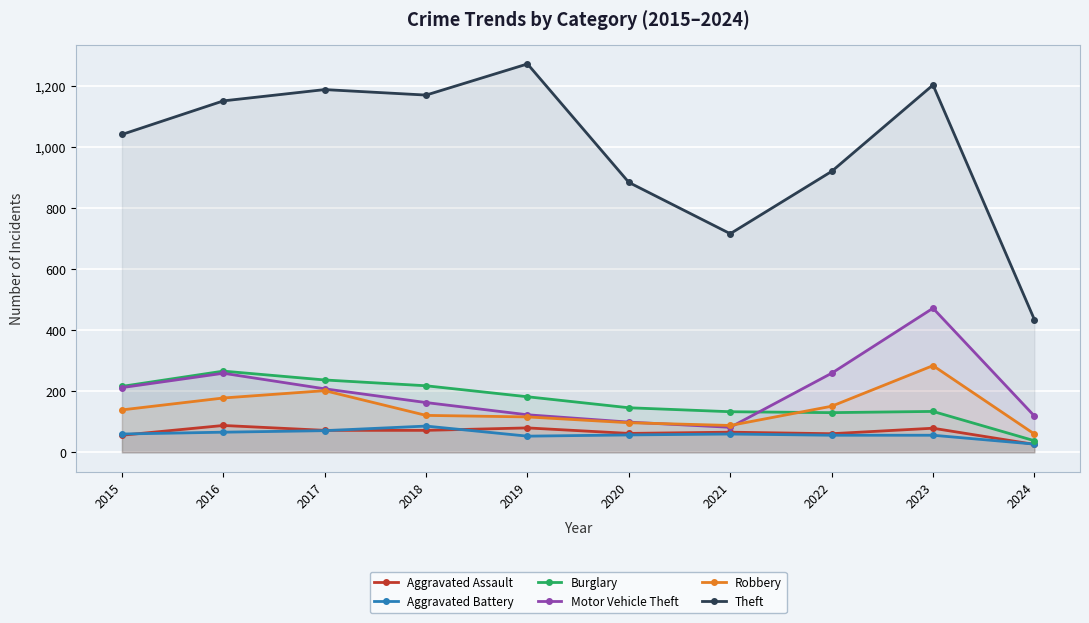

Where is the first local maximum for Motor Vehicle Theft?

2016